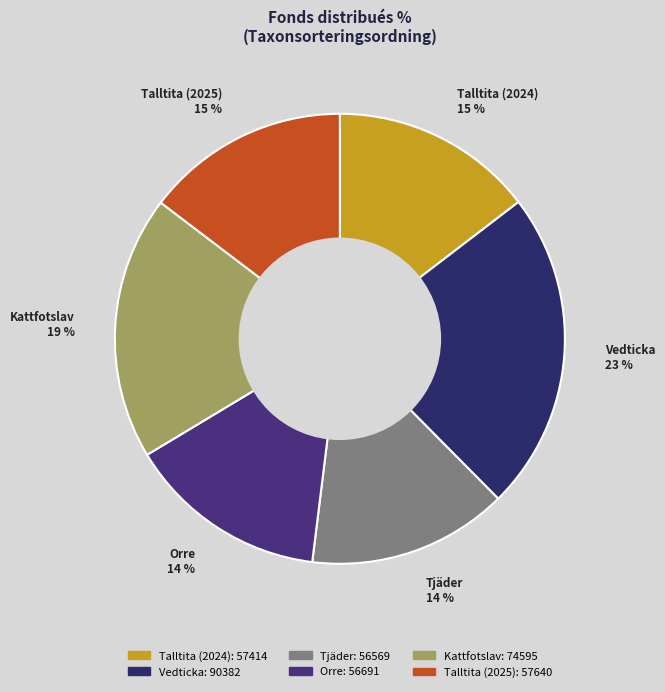

Between Vedticka 23 % and Talltita (2025) 15 %, which is larger?

Vedticka 23 %